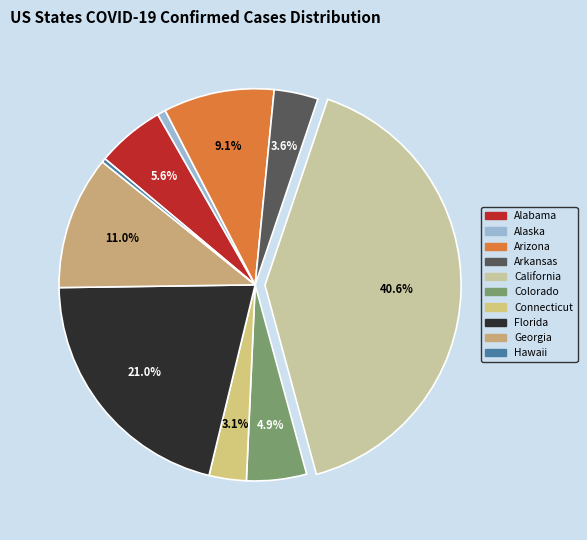

Is Colorado the majority of the pie?

No